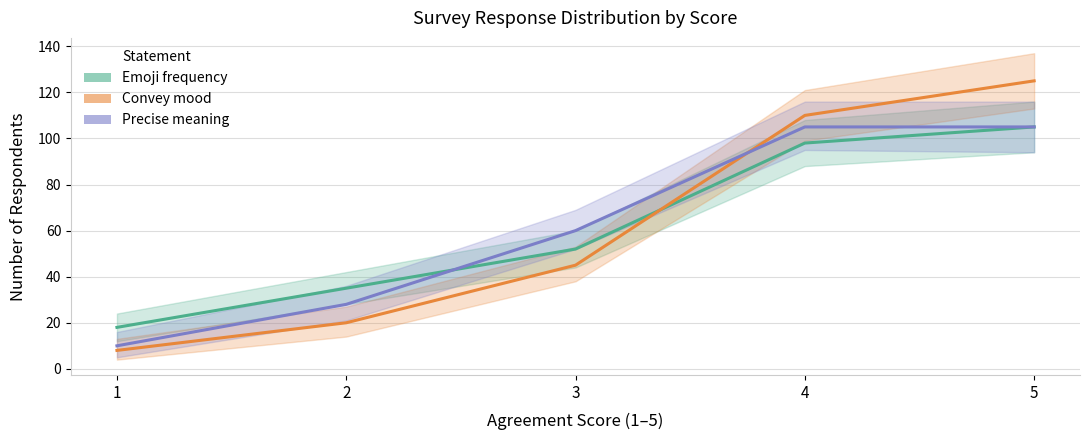

Read the Precise meaning value at 4.

105